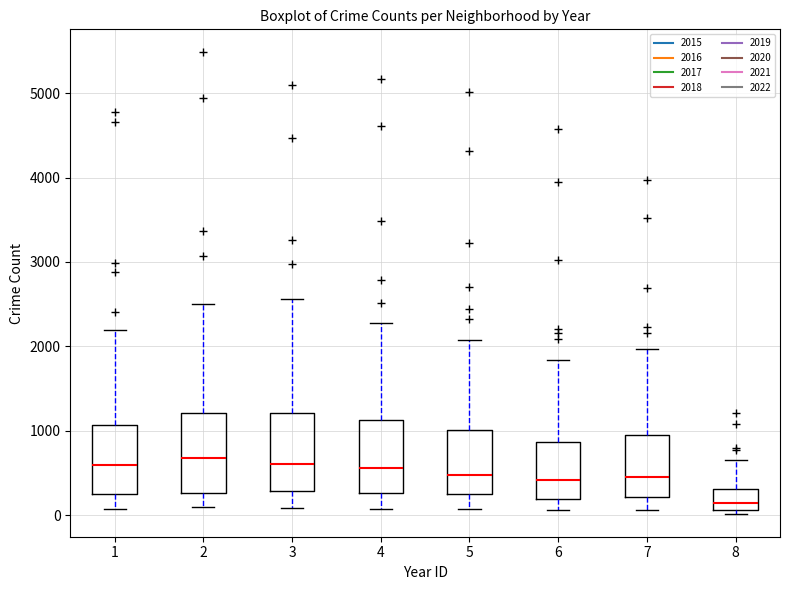

Reading left to right, transcribe this box plot: for each box, give where its median line is, the range the box spans, and where its two whiskers end, as read against the y-axis. The values are not printed on the chart, so give them approximately, as read against the axis.

1: median 600, box 300 to 1100, whiskers 100 to 2200
2: median 700, box 300 to 1200, whiskers 100 to 2500
3: median 600, box 300 to 1200, whiskers 100 to 2600
4: median 600, box 300 to 1100, whiskers 100 to 2300
5: median 500, box 300 to 1000, whiskers 100 to 2100
6: median 400, box 200 to 900, whiskers 100 to 1800
7: median 500, box 200 to 1000, whiskers 100 to 2000
8: median 200, box 100 to 300, whiskers 0 to 700